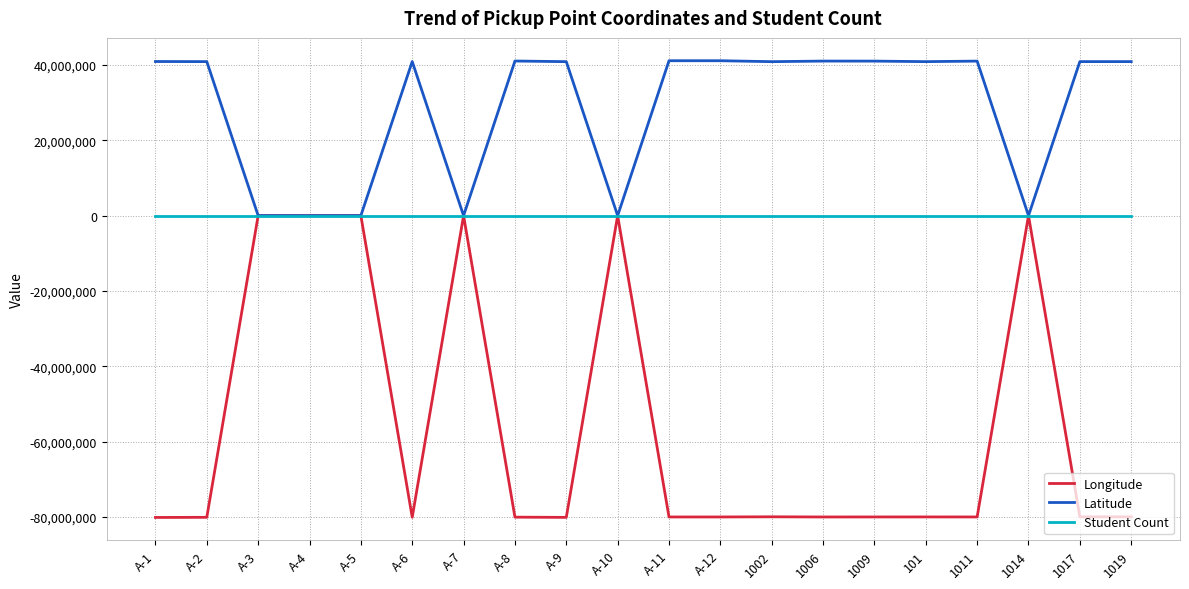

Which series has the largest range (max minus min)?

Longitude